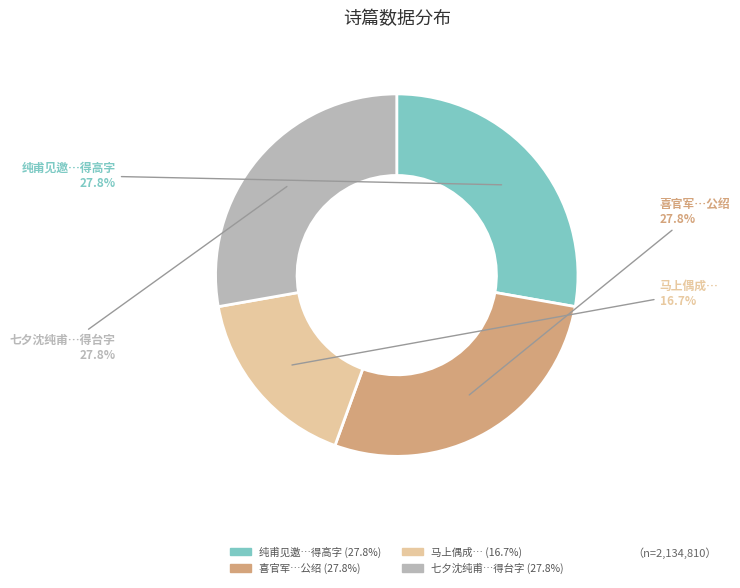

Does any single category account for the majority?

No